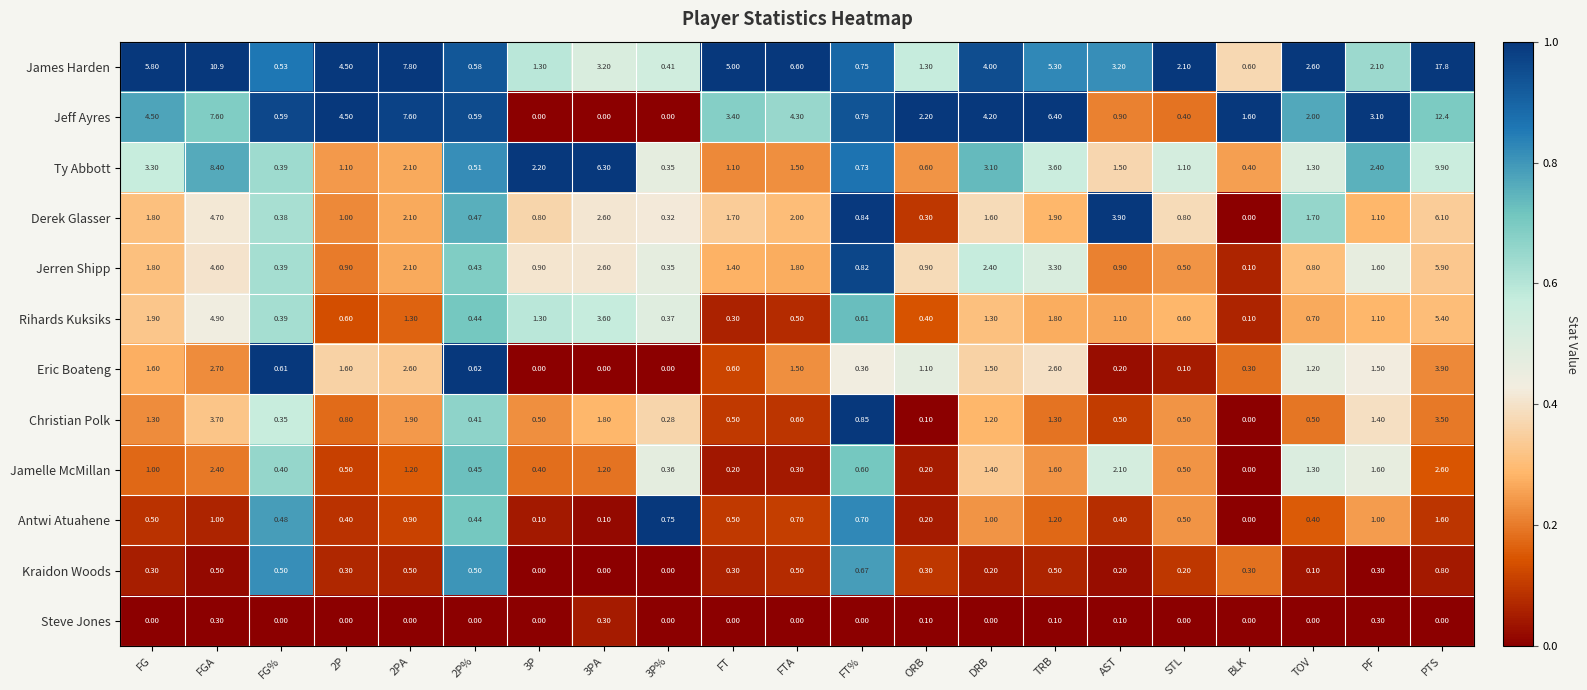

Which series has the widest spread of values?

James Harden